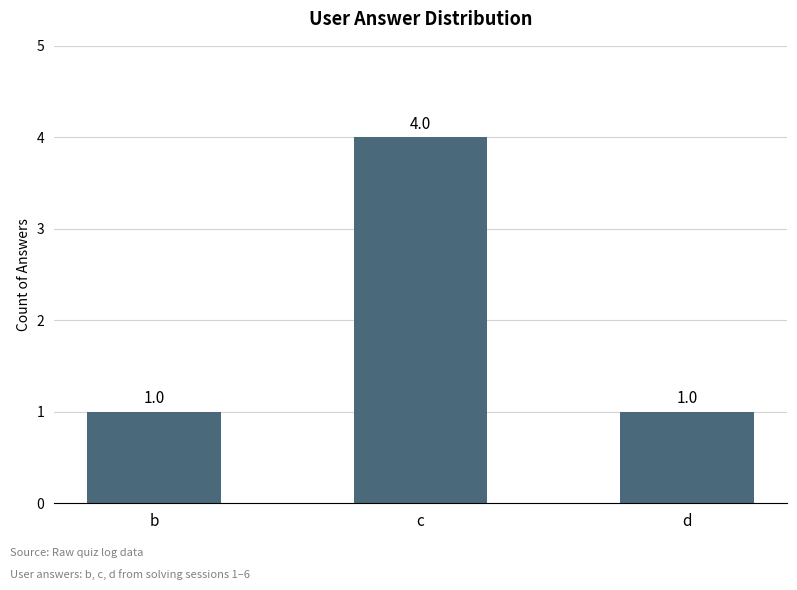

Are the bars grouped side by side (vs. stacked)?

No